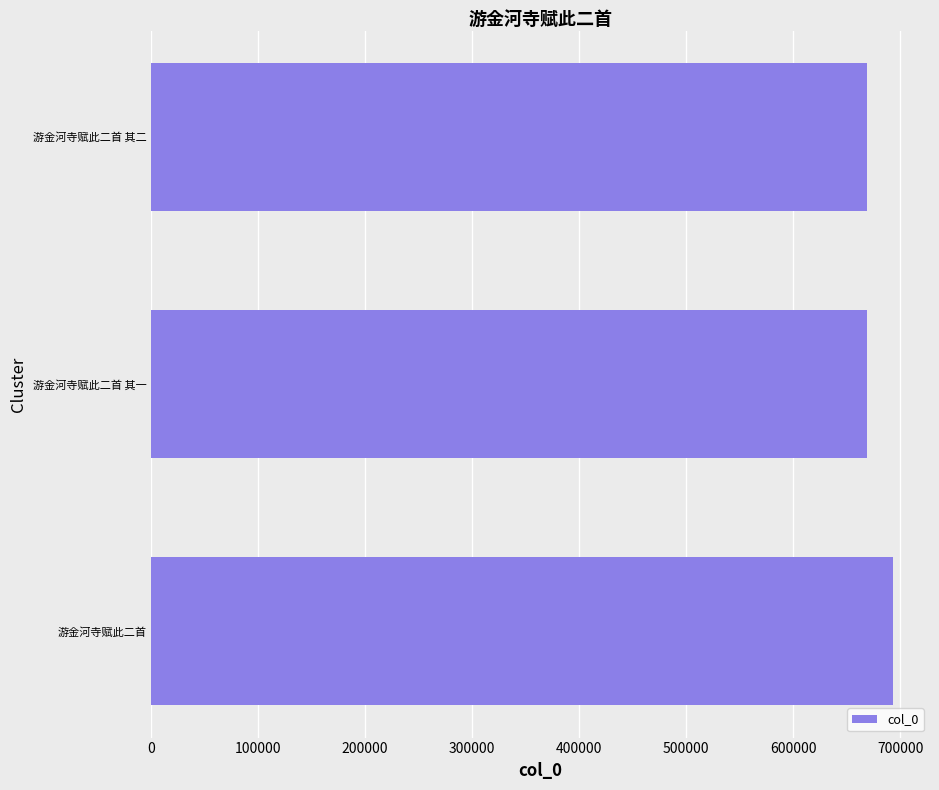

Count the number of categories in the chart.

3